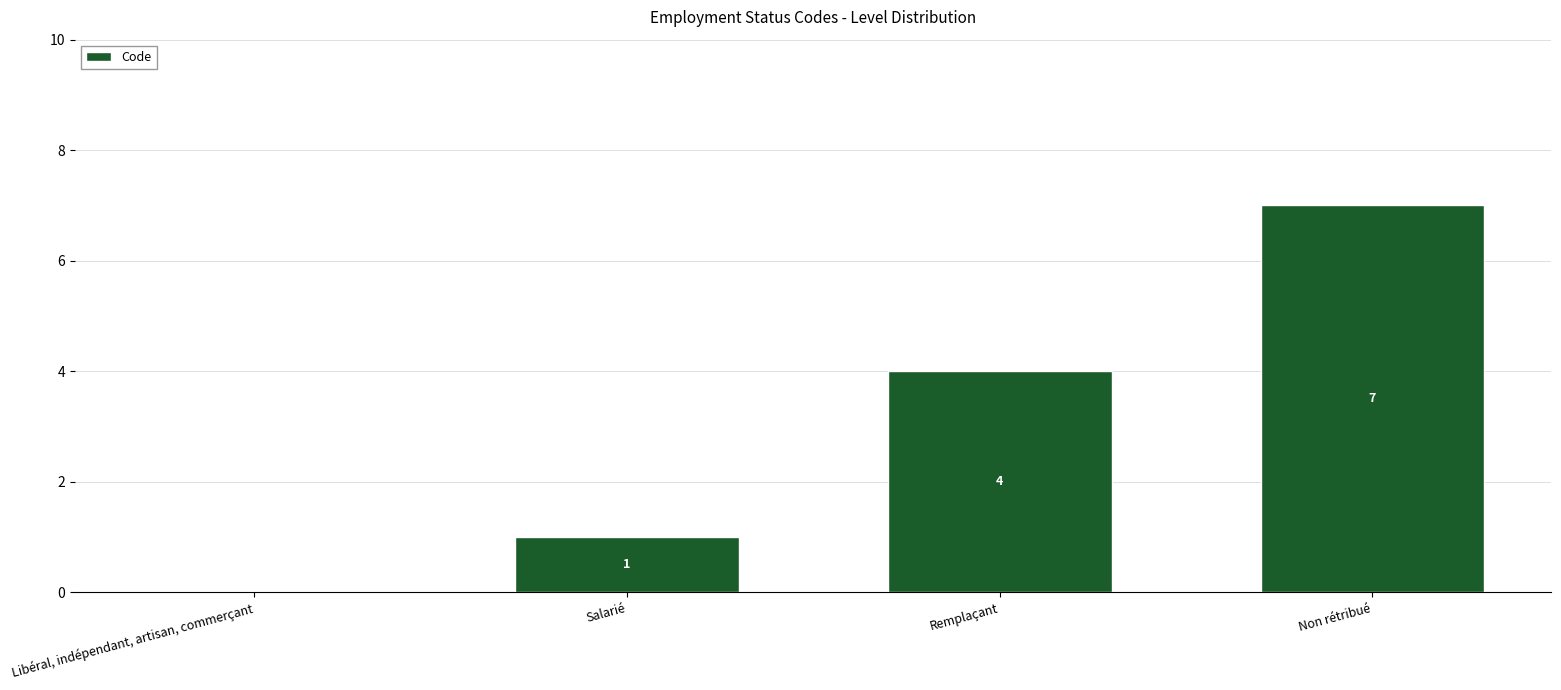

True or false: the data shows 4 at Remplaçant.

True